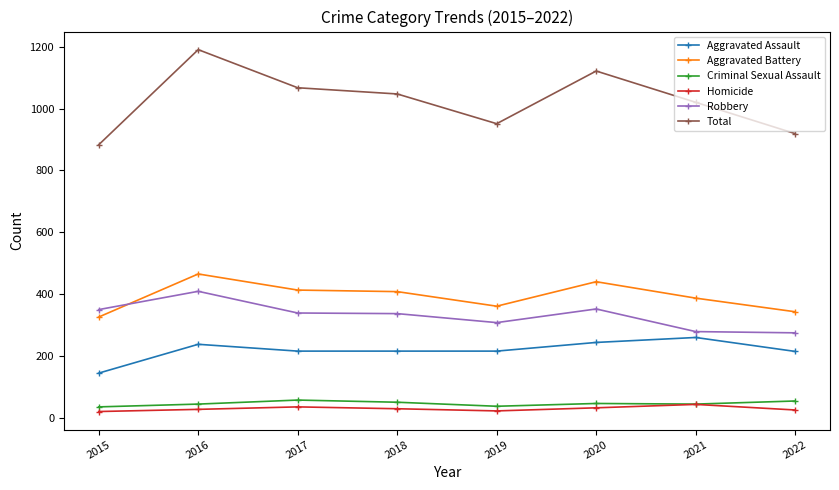

Which series has the widest spread of values?

Total